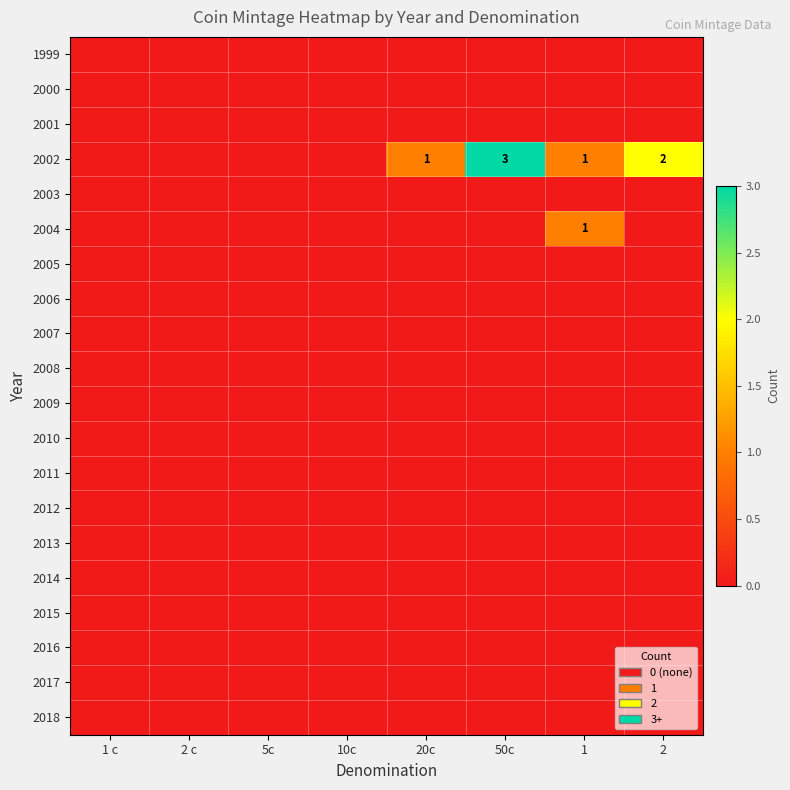

At which category is the sum across all series the highest?

50c